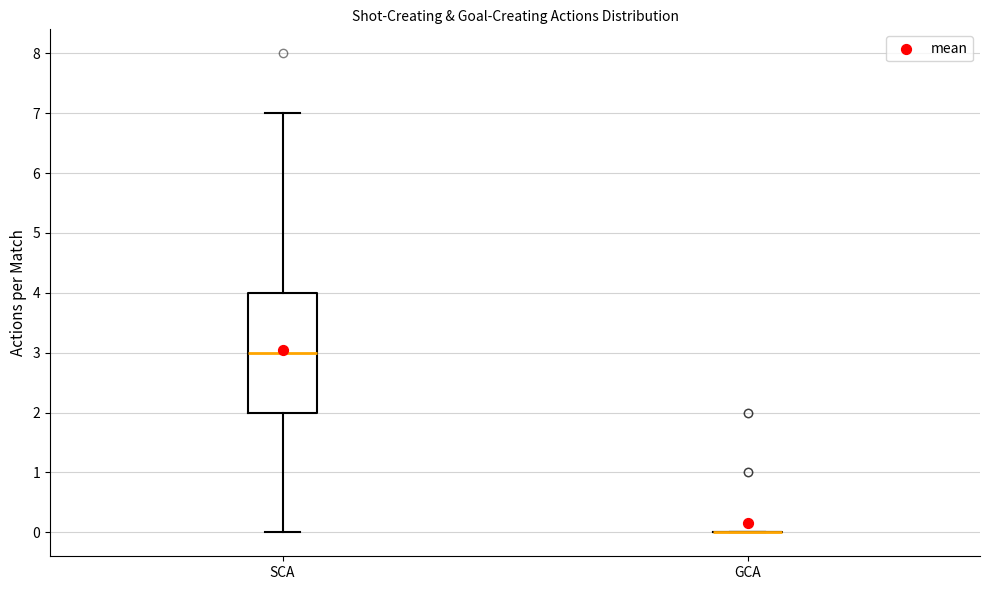

Reading left to right, read every box against the y-axis: the position of its median line, the range the box covers, and the ends of its whiskers. The values are not printed on the chart, so give them approximately, as read against the axis.

SCA: median 3, box 2 to 4, whiskers 0 to 7
GCA: box collapsed to a line at 0, whiskers 0 to 0